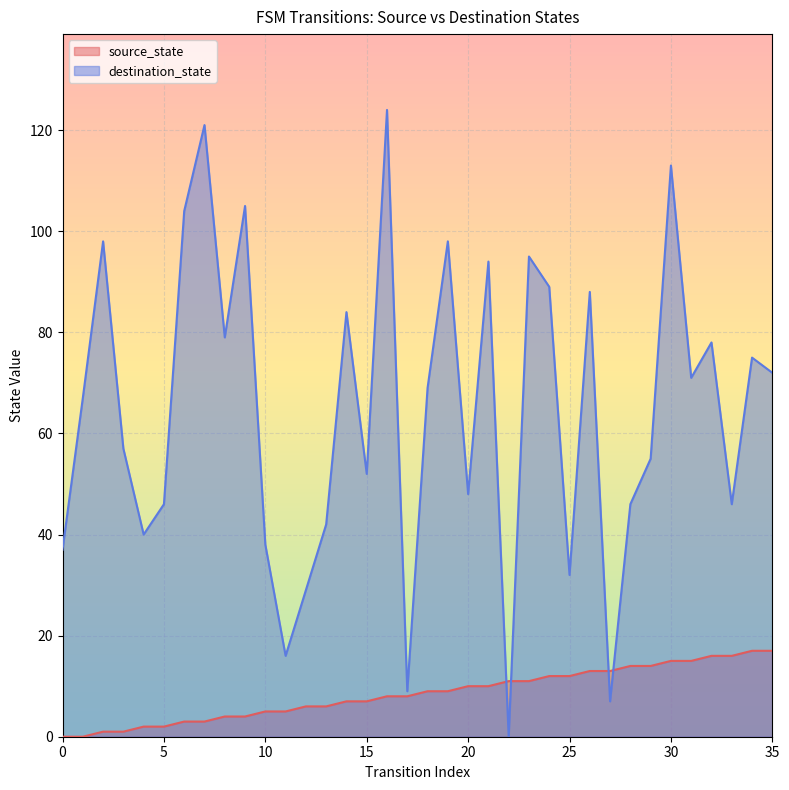

At 13, list the series in order from smallest to largest.

source_state, destination_state